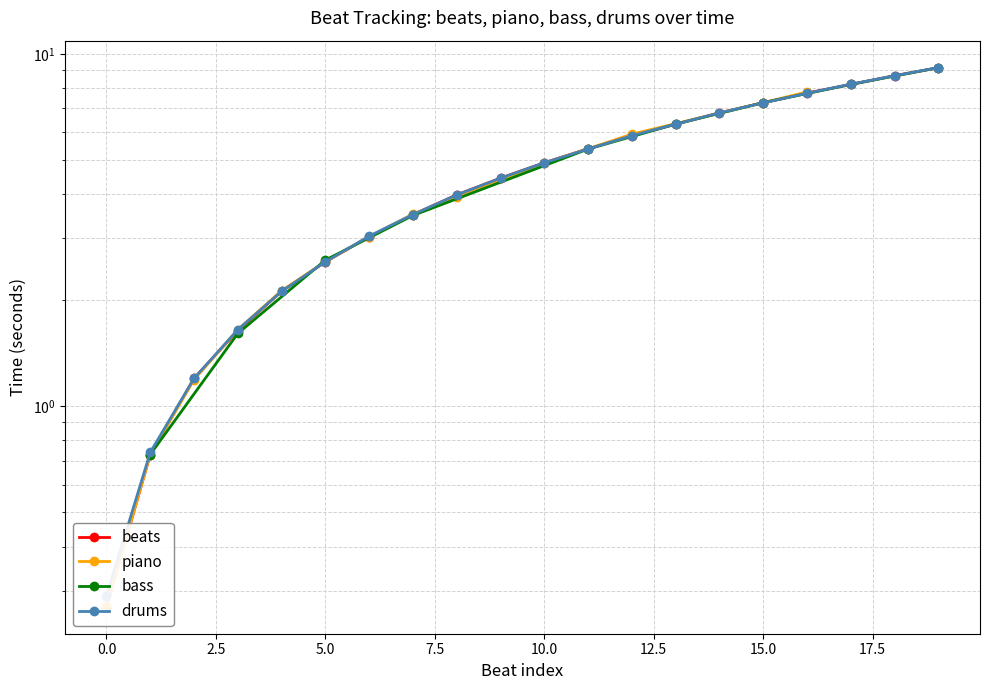

True or false: the data shows 0.7 at 1.

True